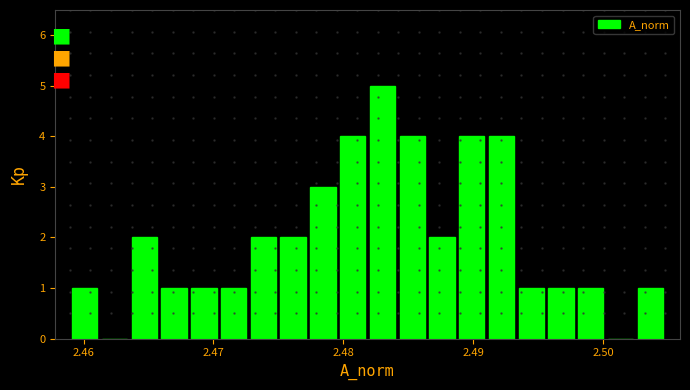

Around what value on the x-axis is the tallest bar? Give the approximate position of its centre, as read against the axis.

2.483